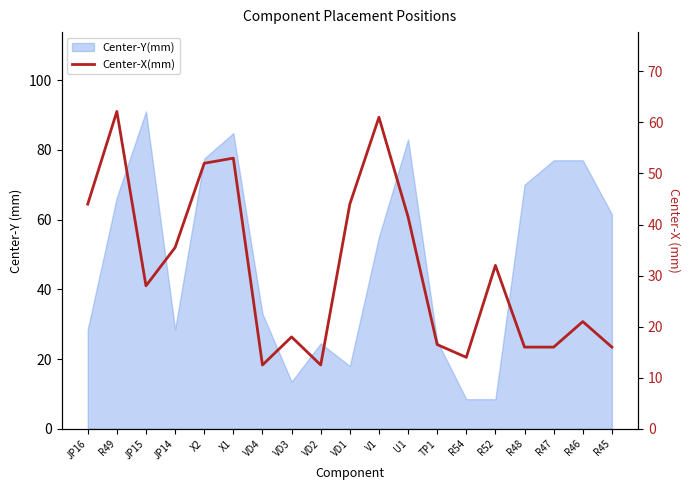

What is the smallest value displayed?

12.5